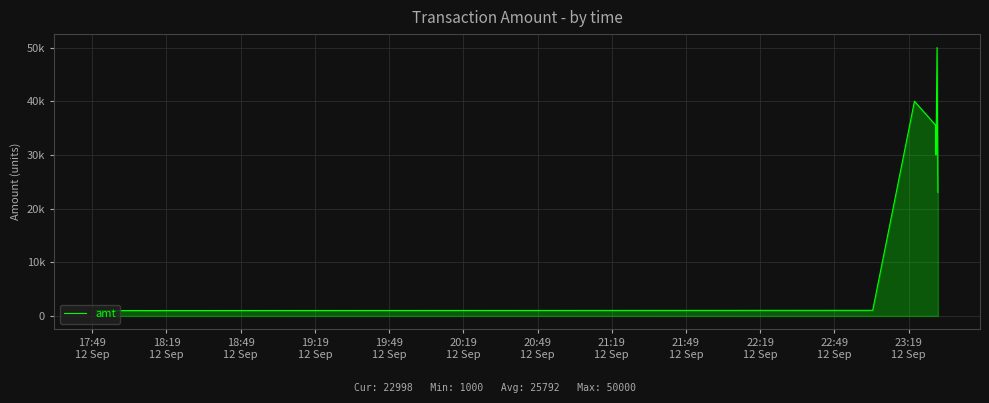

Is this an area chart (filled region under the line)?

Yes